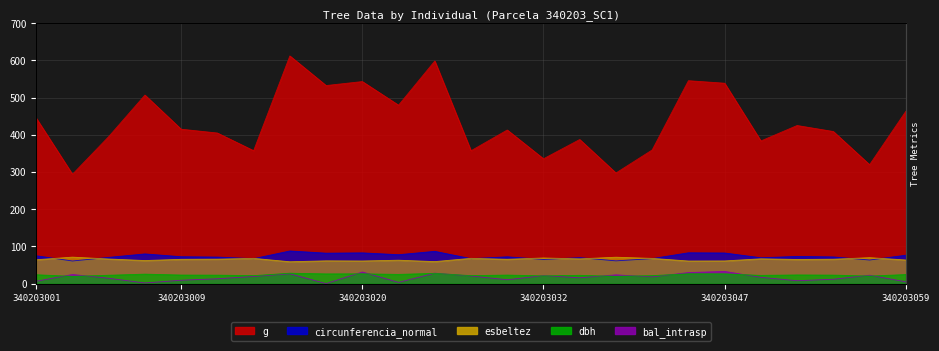

Where is g nearest to the value 452?

340203001